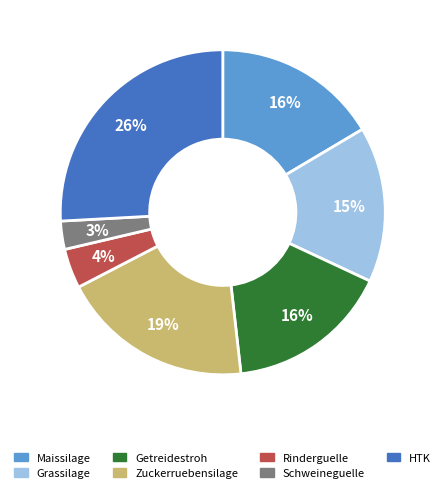

To the nearest percent, what is the difference between the largest and smallest slice percentages?

23%